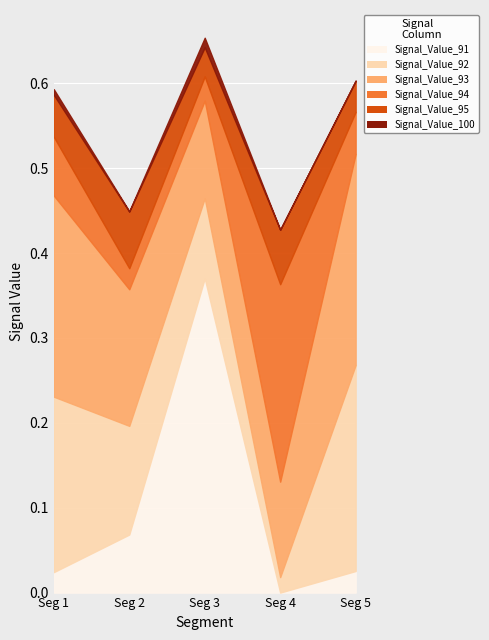

True or false: Signal_Value_93 and Signal_Value_92 cross at least once.

False